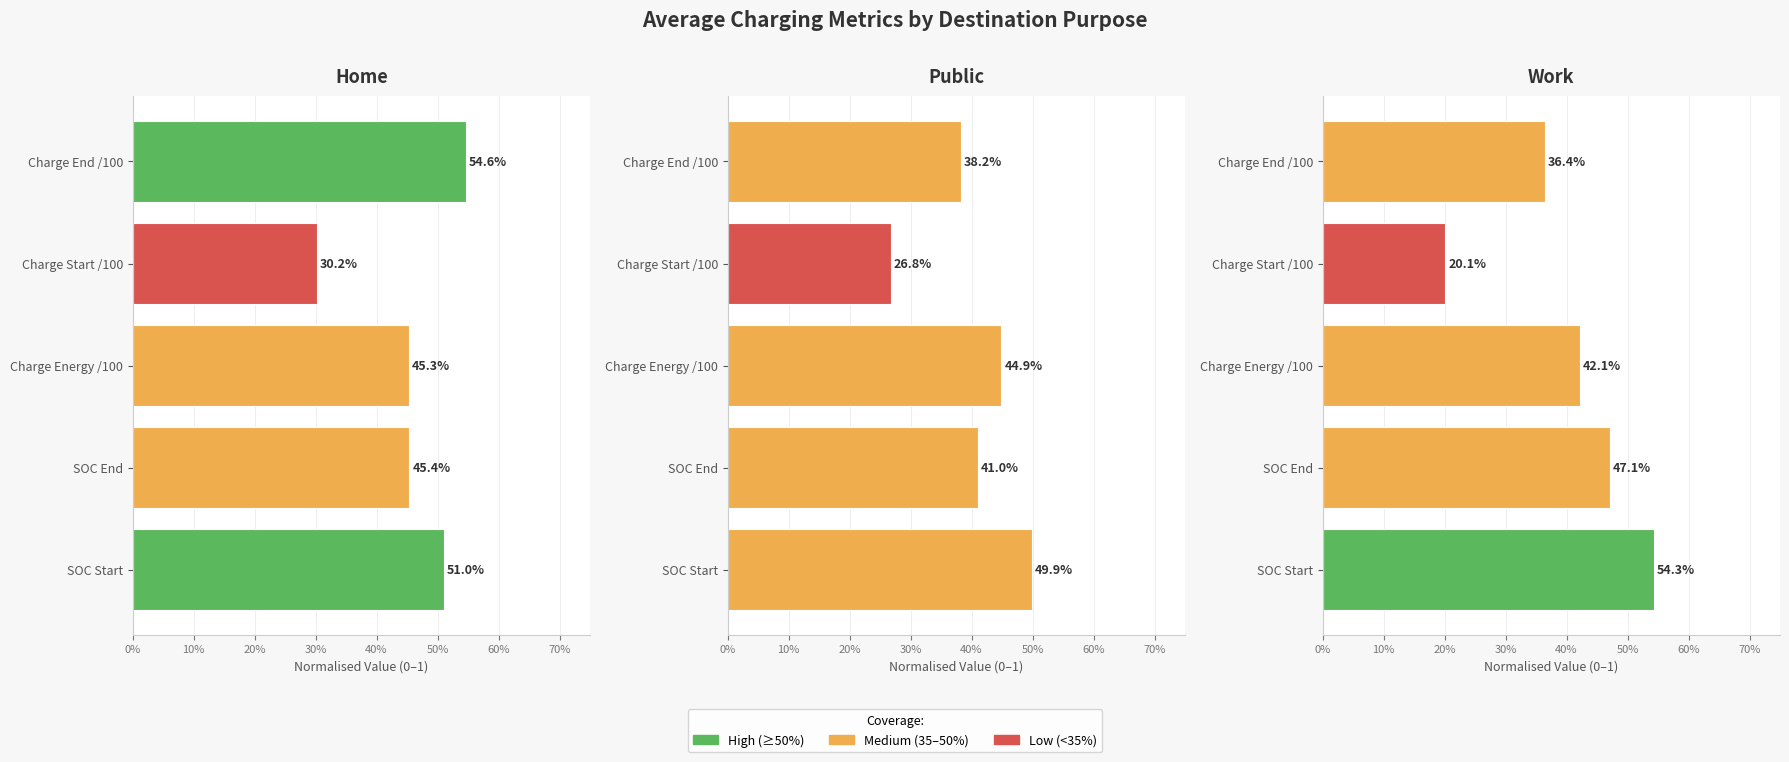

True or false: Public has a value of 0.2 at SOC End.

False